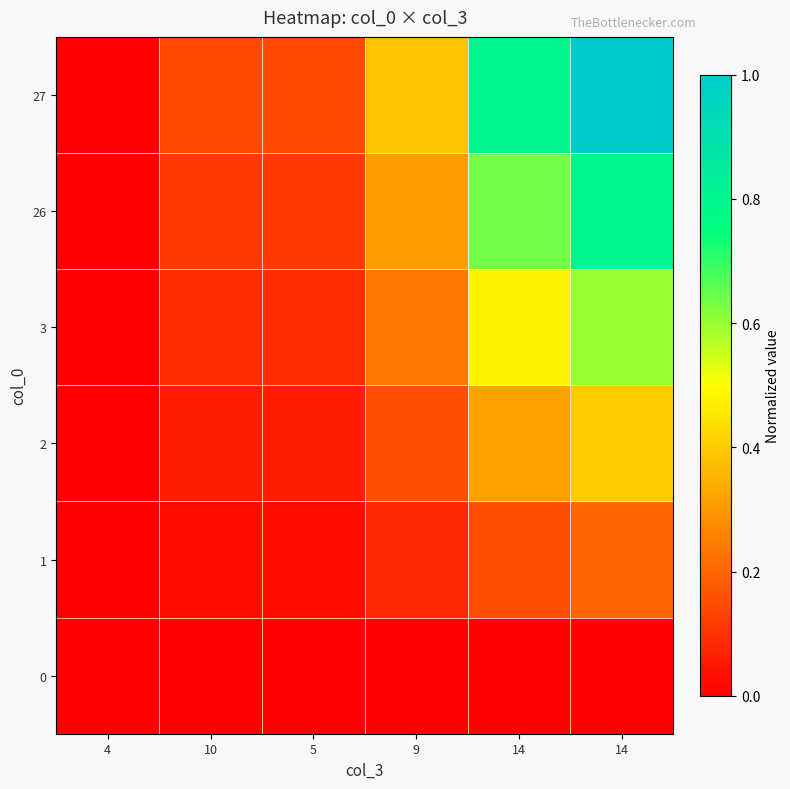

At which category does the chart reach its minimum across all series?

4